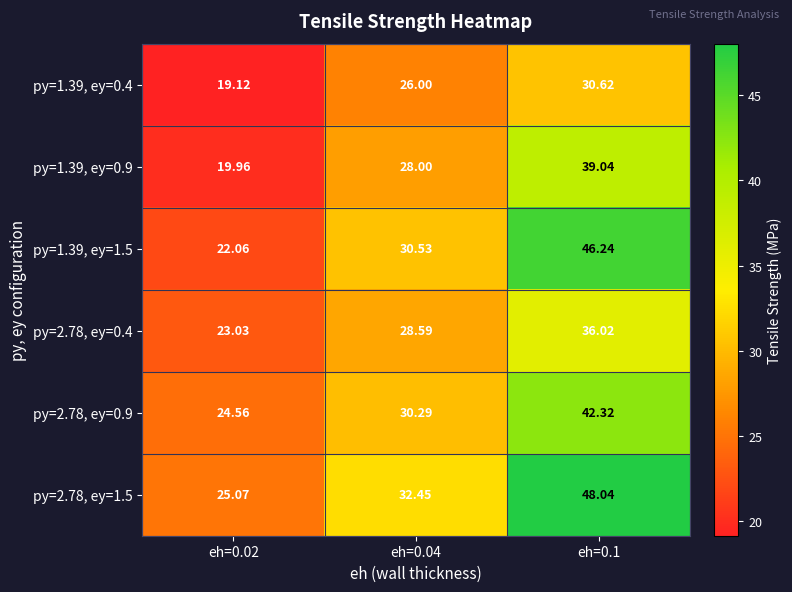

Is the value of py=1.39, ey=0.9 at eh=0.1 greater than the value of py=2.78, ey=1.5 at eh=0.1?

No